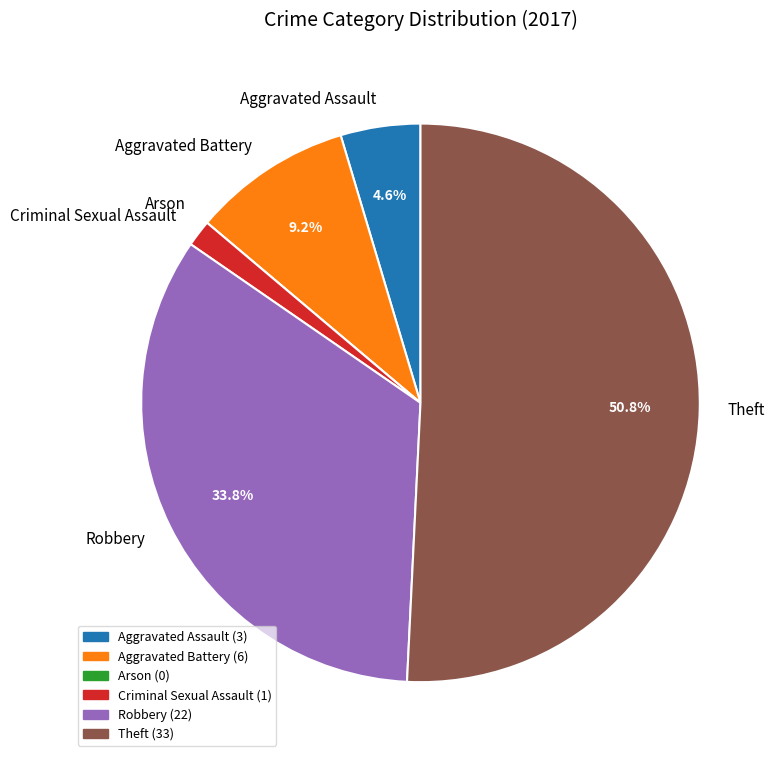

Approximately how many times larger is the value at Criminal Sexual Assault compared to Aggravated Assault?

0.3